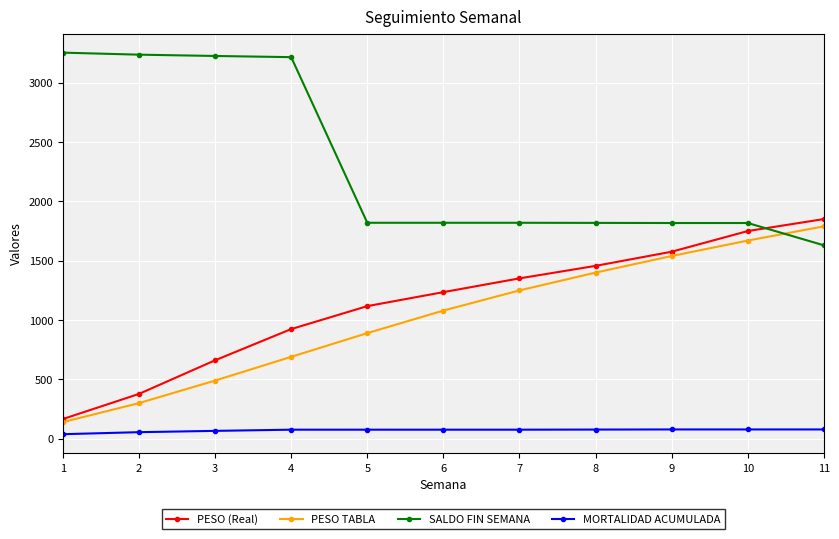

Between 1 and 3, which series saw the biggest shift?

PESO (Real)